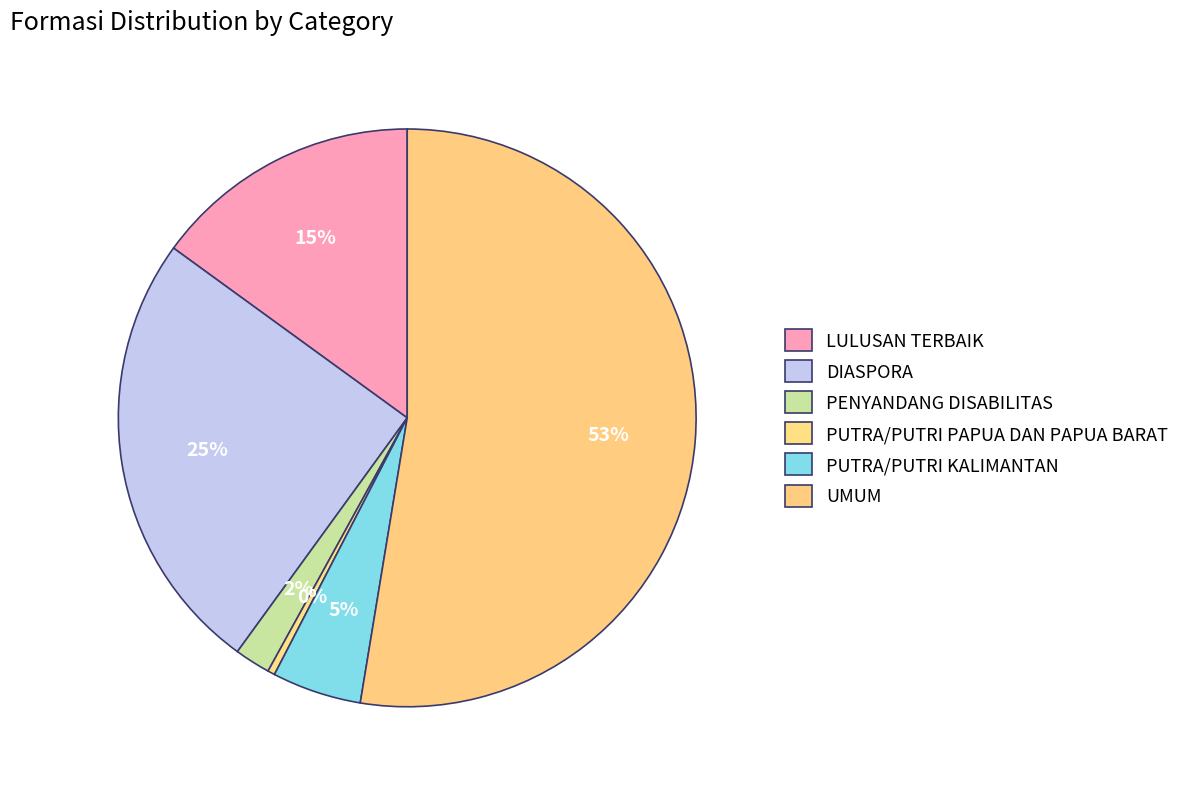

Which category has the biggest portion of the pie?

UMUM